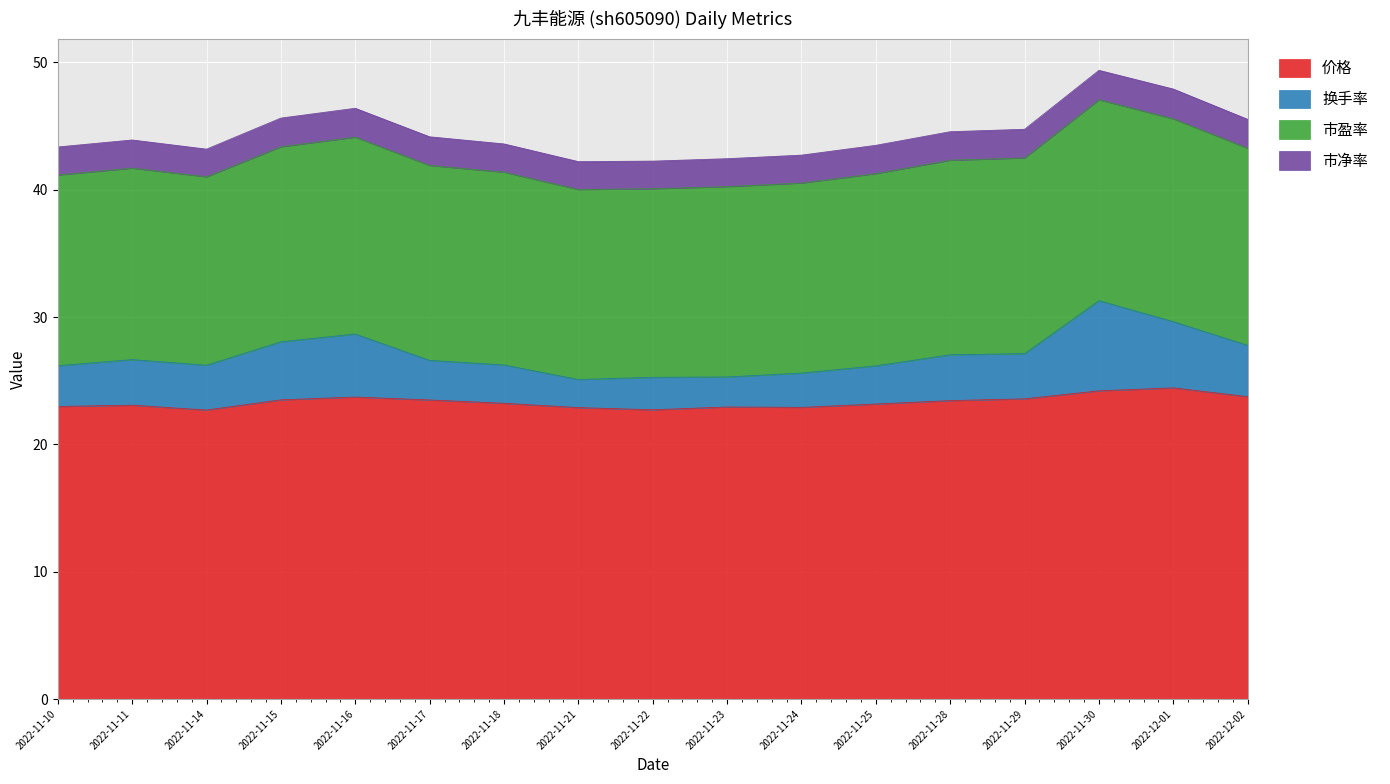

What is the minimum value for 价格?

22.7